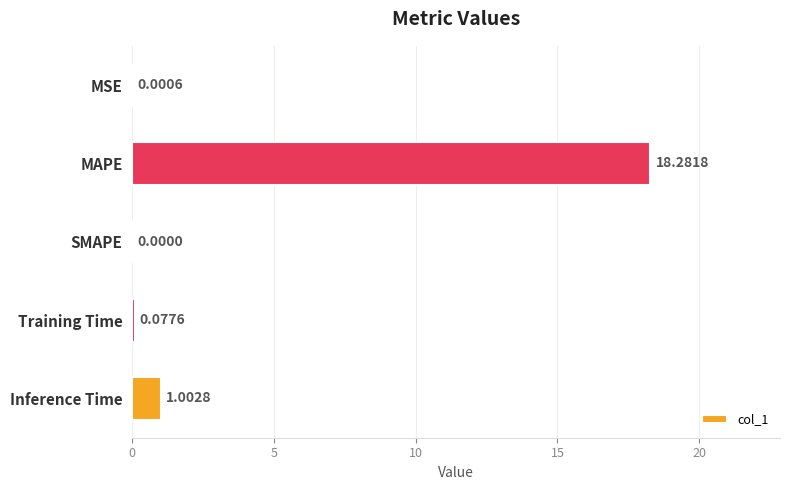

How many values are above zero?

4